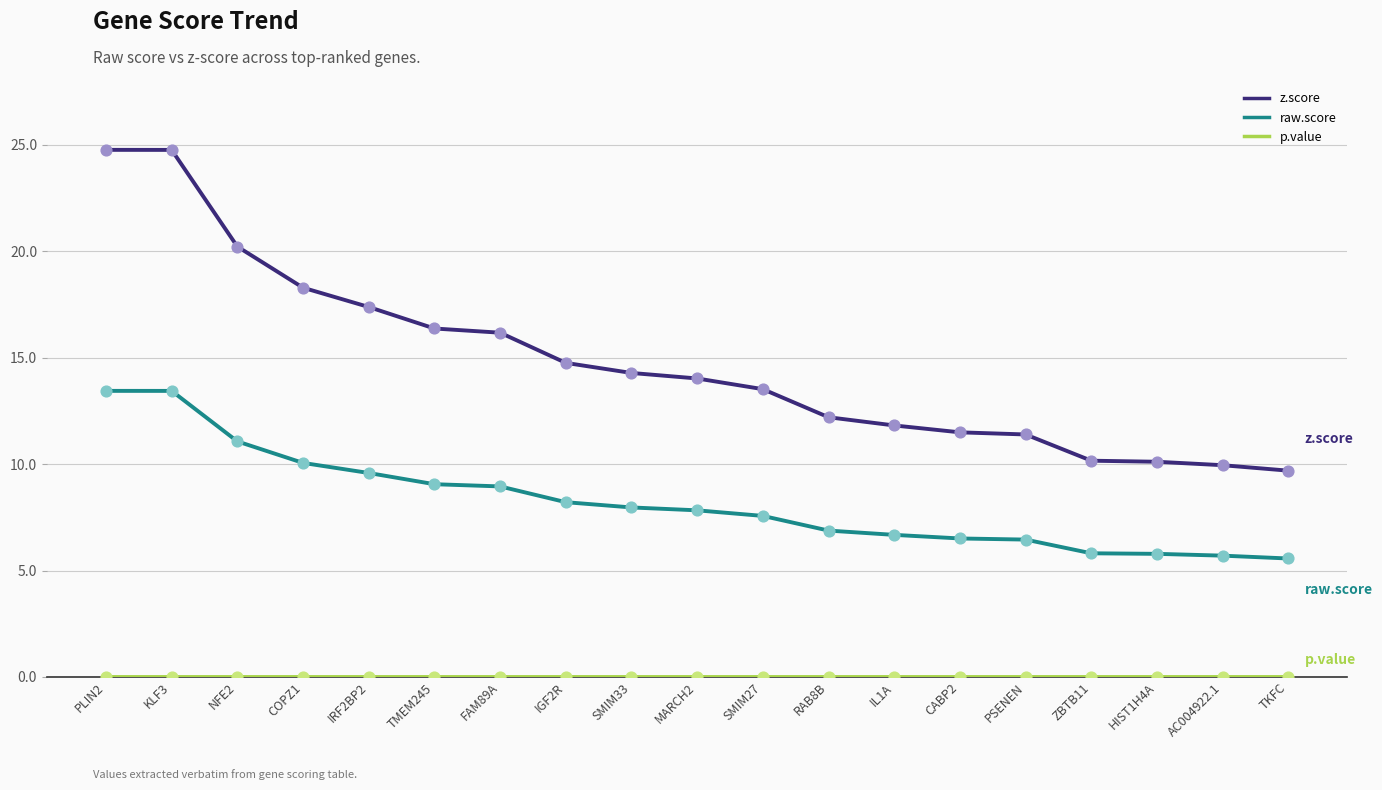

What is the difference between the highest and lowest values at TMEM245?

16.4